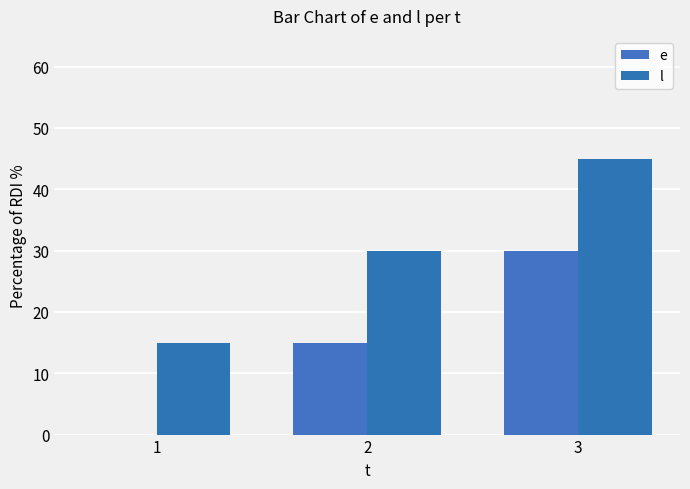

How many groups of bars are there?

3